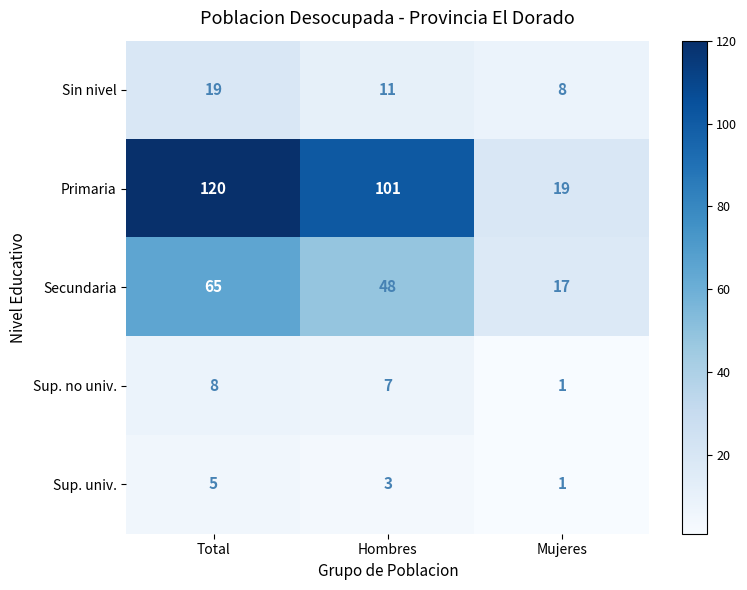

Reading left to right, transcribe all the data shown in this chart.

Sin nivel: Total=19	Hombres=11	Mujeres=8
Primaria: Total=120	Hombres=101	Mujeres=19
Secundaria: Total=65	Hombres=48	Mujeres=17
Sup. no univ.: Total=8	Hombres=7	Mujeres=1
Sup. univ.: Total=5	Hombres=3	Mujeres=1